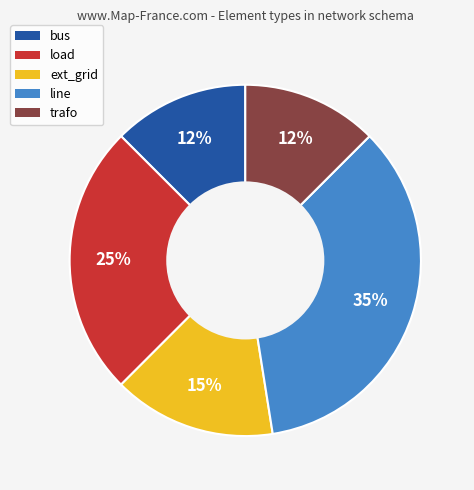

To the nearest percent, what percentage of the pie is line?

35%